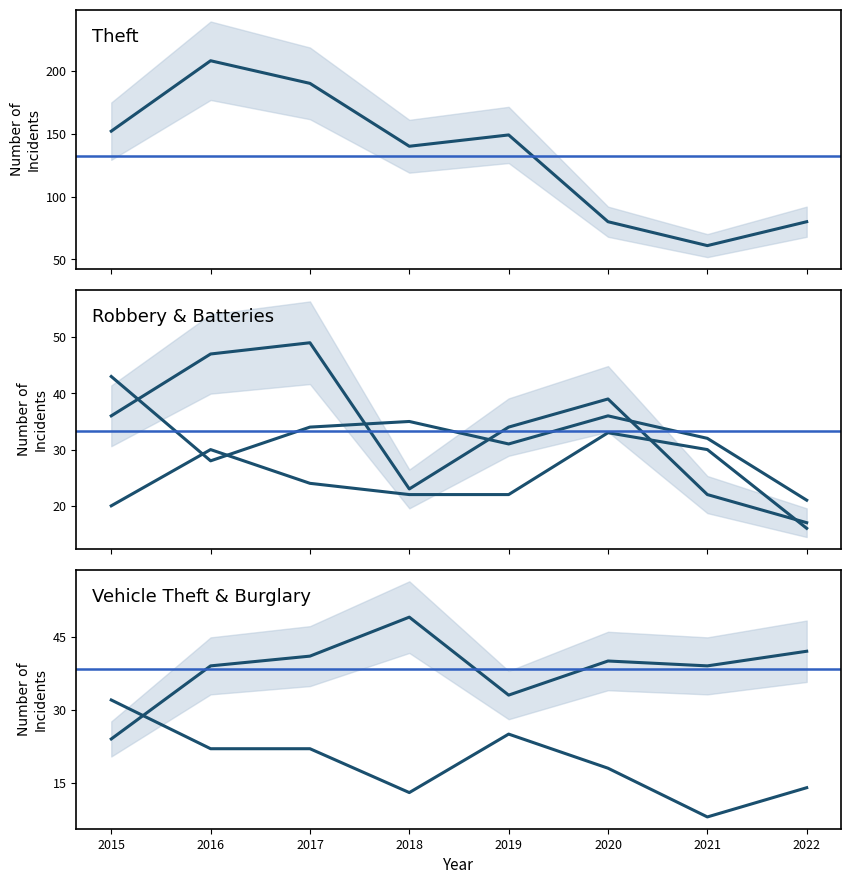

What is the value of the Burglary point at the 6th from the left?

18